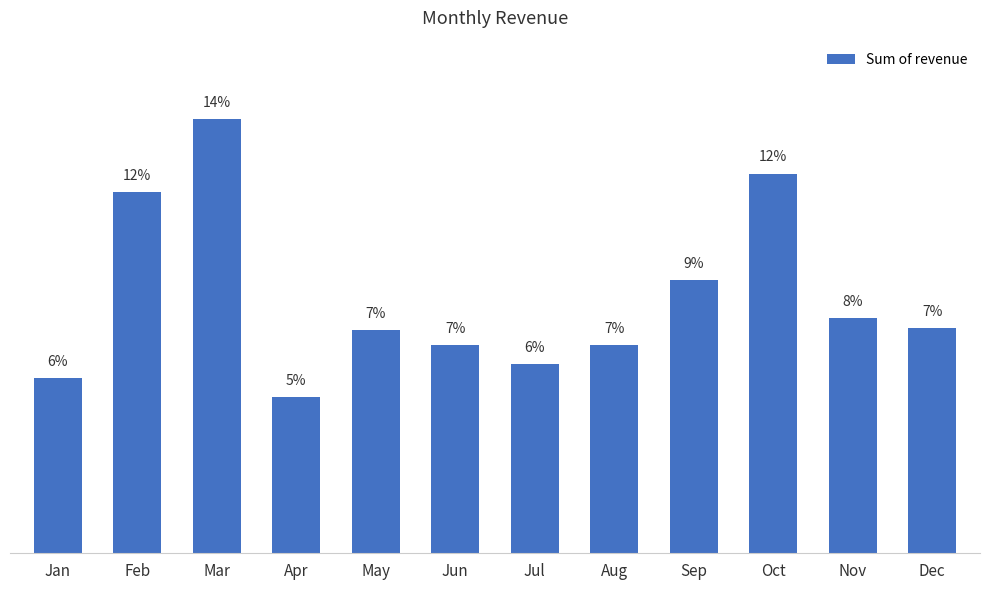

Reading right to left, list all the values displayed in this chart.

Dec=8237.7	Nov=8590.5	Oct=13891.2	Sep=9988.6	Aug=7613.8	Jul=6915.9	Jun=7617.8	May=8164.4	Apr=5719.6	Mar=15891.6	Feb=13215.5	Jan=6398.9